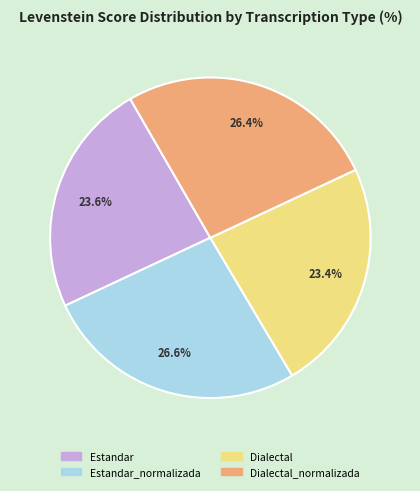

Approximately how many times larger is the value at Estandar compared to Dialectal?

1.0